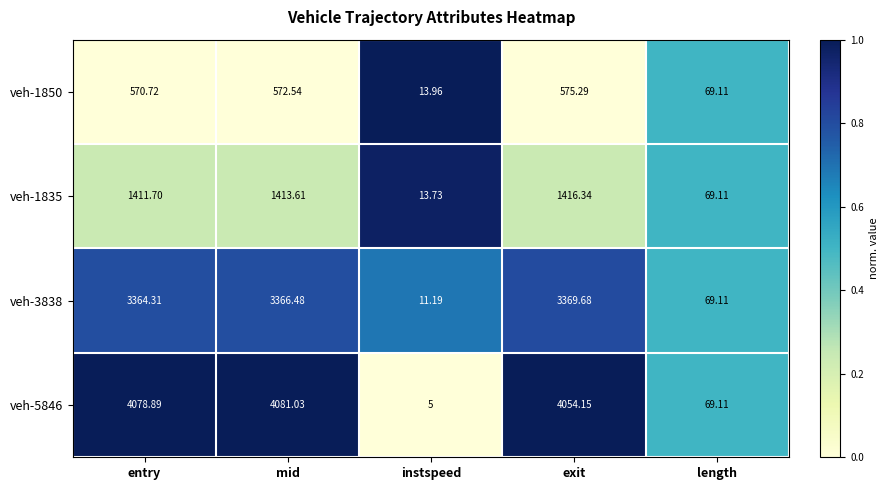

At which label does veh-1835 first exceed 1411?

entry